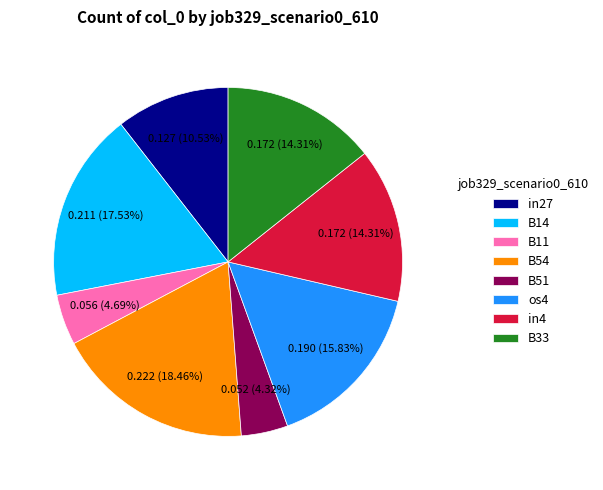

Between B54 and in4, which is larger?

B54